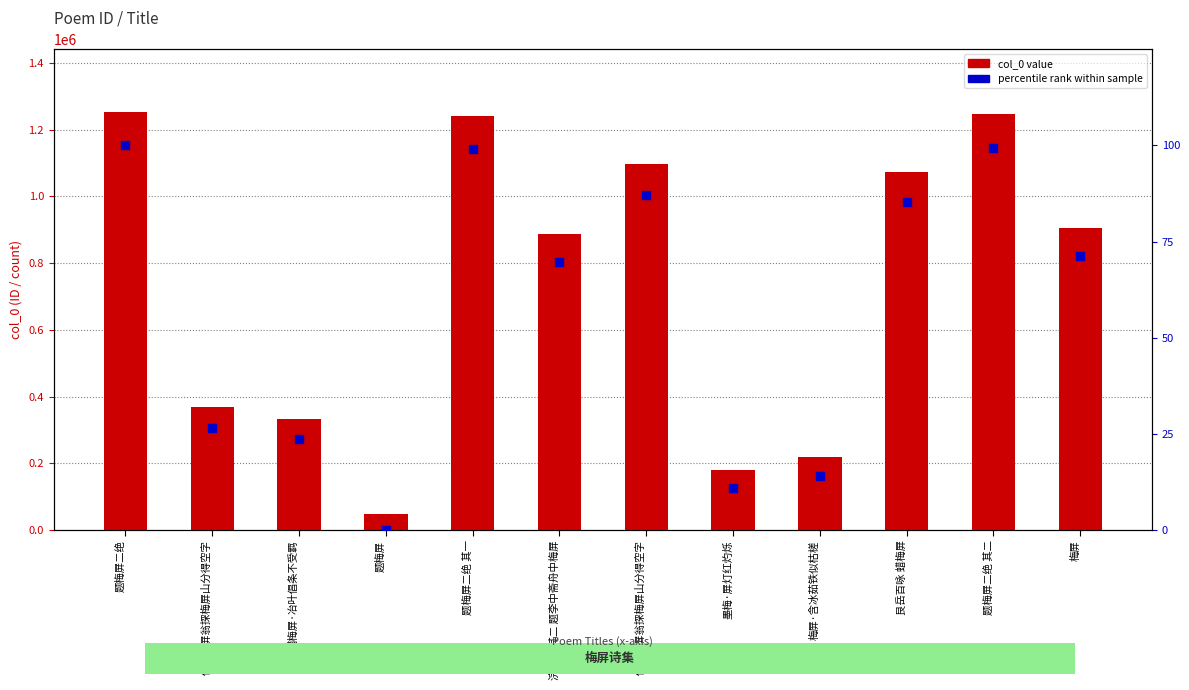

What are all the series names shown in the legend?

col_0 value, percentile rank within sample